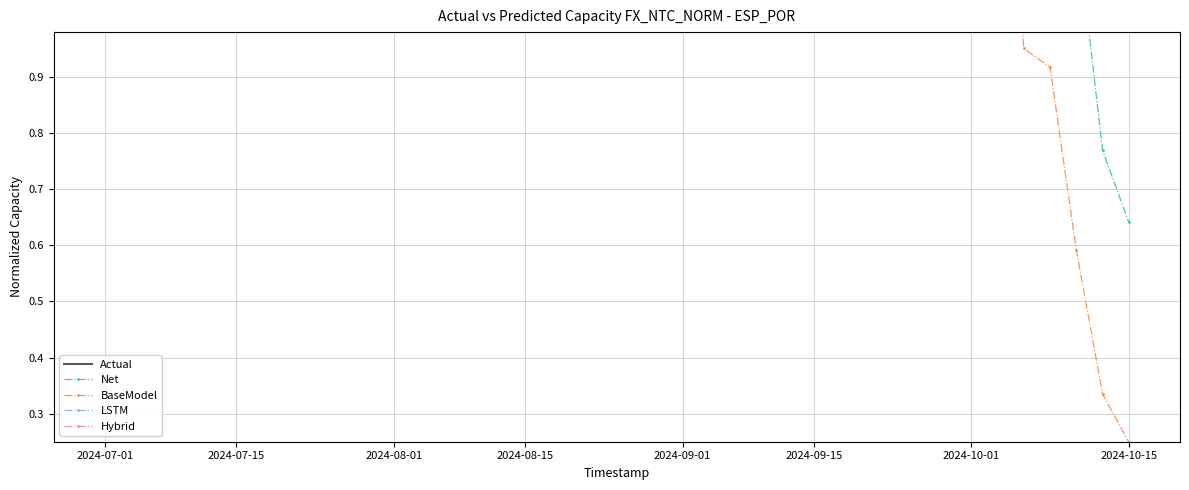

Rank the series at 2024-07-01 from lowest to highest value.

Net, Hybrid, LSTM, BaseModel, Actual